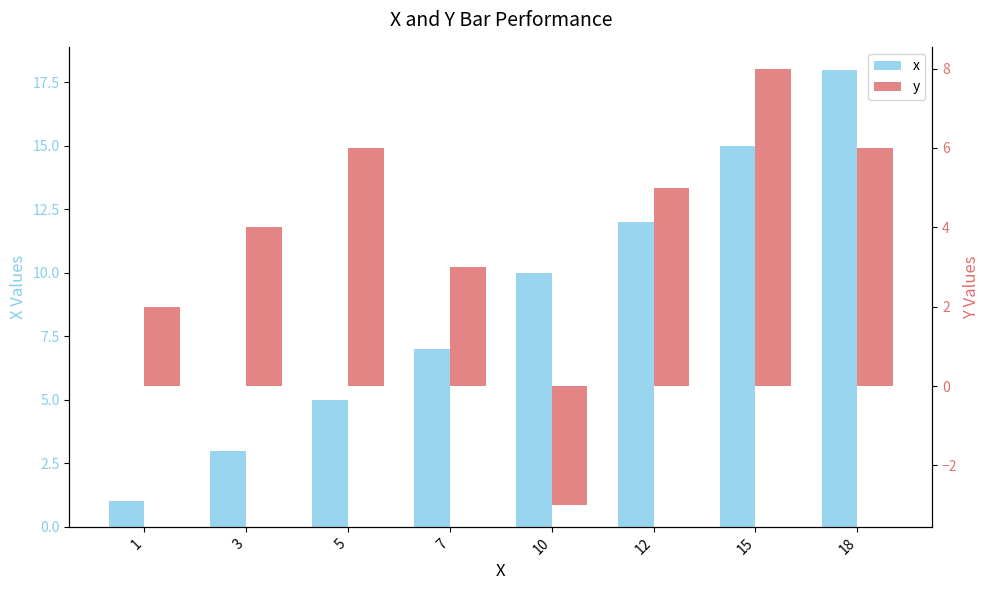

Which series has the largest total across all categories?

x